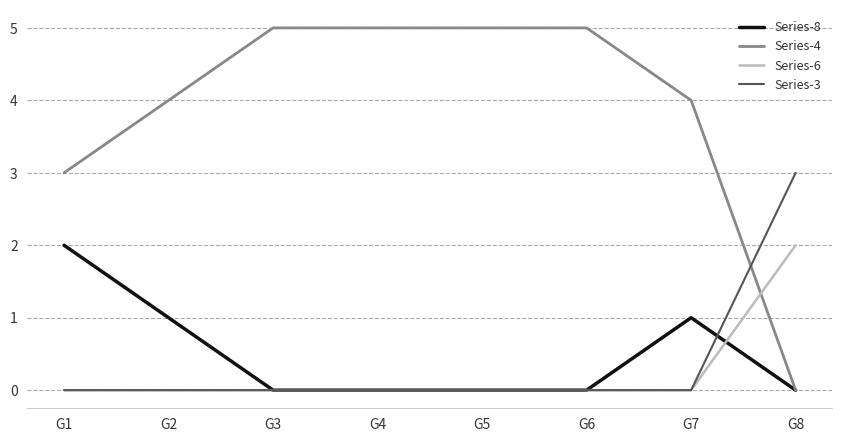

Which series has the largest total across all categories?

Series-4